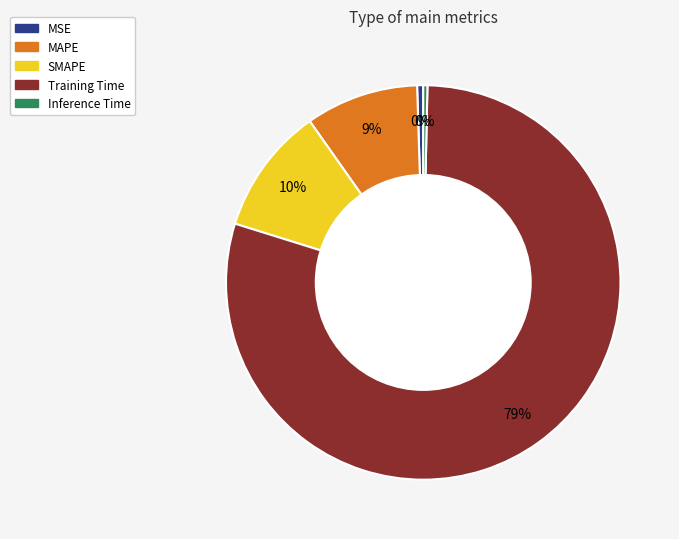

Is Training Time the majority of the pie?

Yes